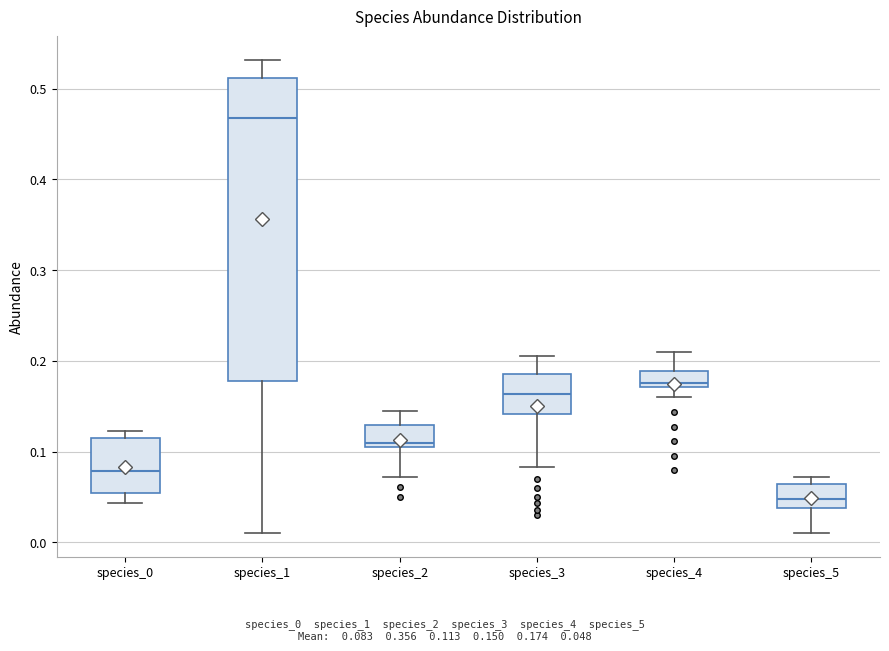

Where does the median line of the box for species_0 sit on the y-axis? The values are not printed on the chart, so give them approximately, as read against the axis.

0.08